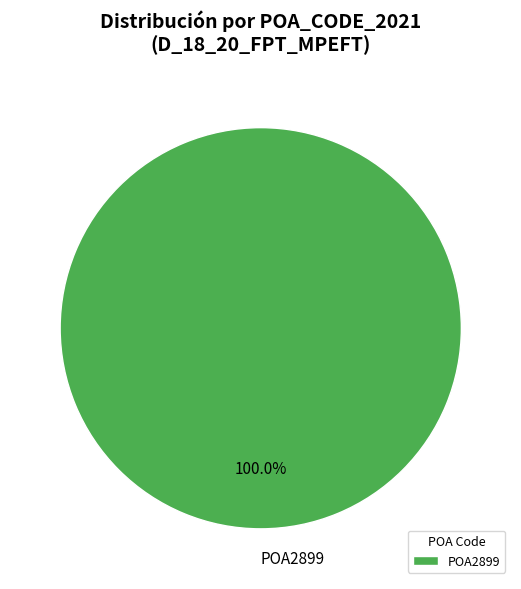

Rank the categories by value from lowest to highest.

POA2899